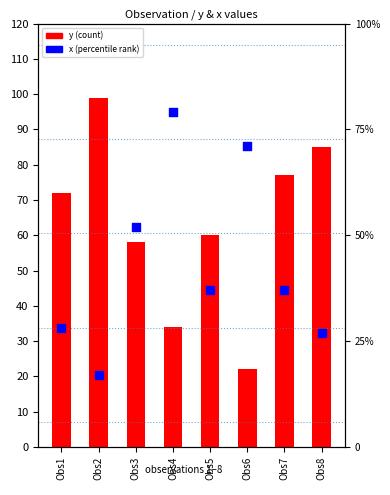

Which series contains the highest Y value?

y (count)